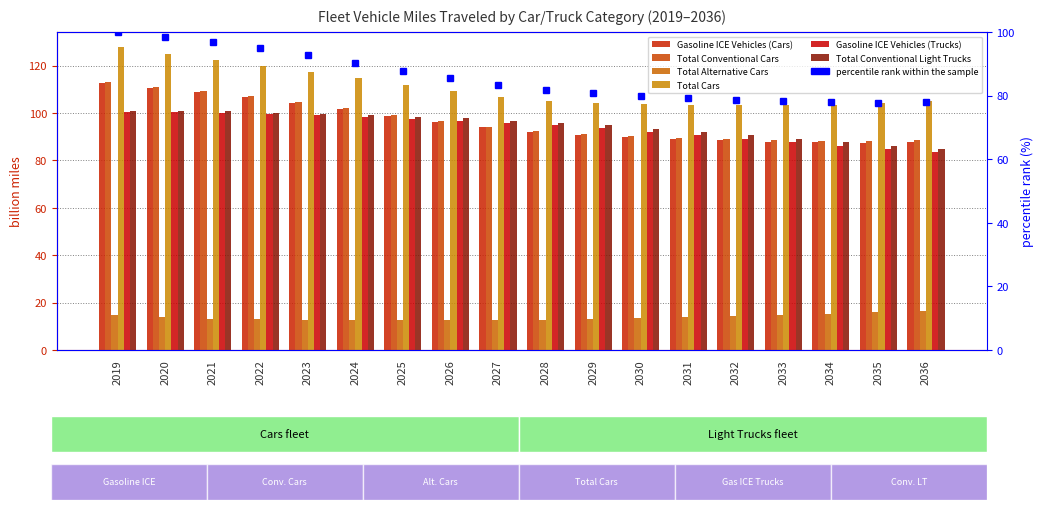

True or false: Gasoline ICE Vehicles (Cars) has a value of 83.5 at 2027.

True